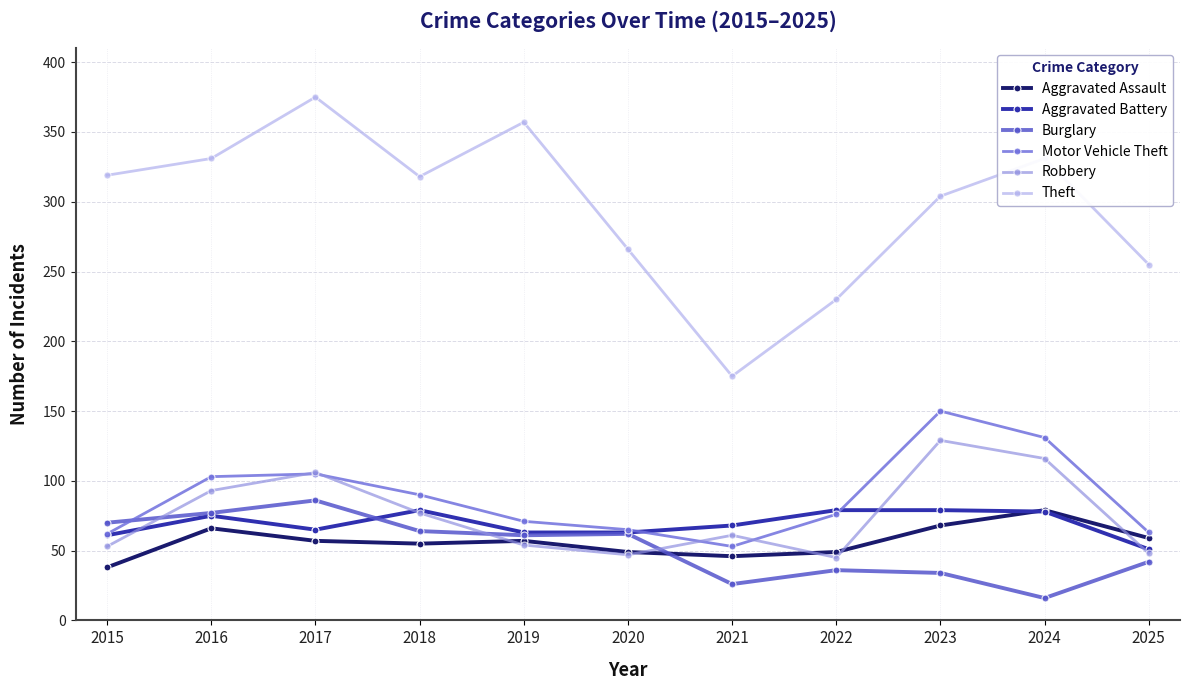

Which series has the widest spread of values?

Theft